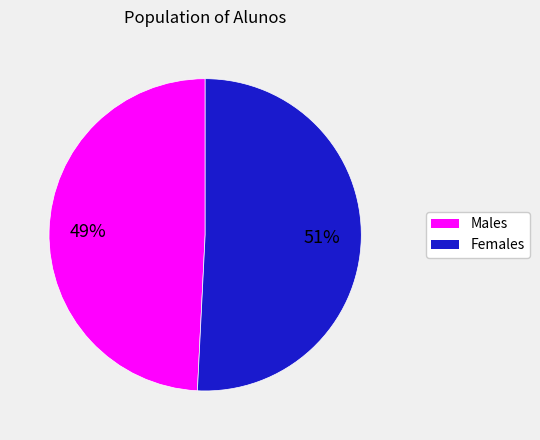

How many slices are in this pie chart?

2